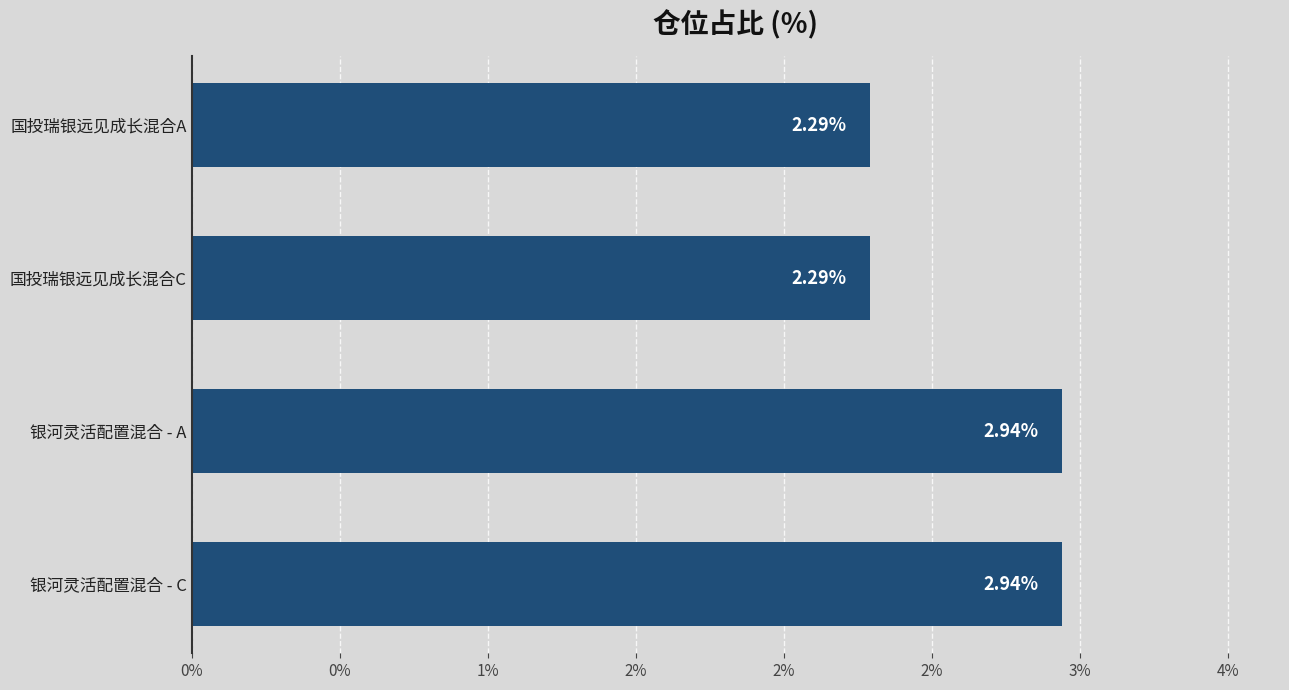

What is the maximum value shown in the chart?

2.9